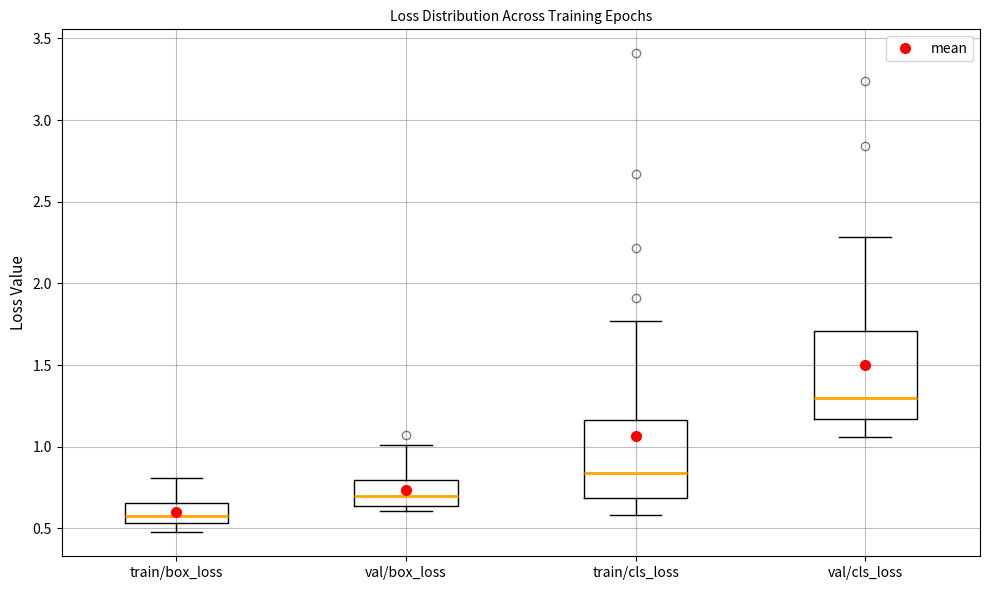

Reading left to right, read every box against the y-axis: the position of its median line, the range the box covers, and the ends of its whiskers. The values are not printed on the chart, so give them approximately, as read against the axis.

train/box_loss: median 0.55 (just above the box's lower edge), box 0.55 to 0.65, whiskers 0.50 to 0.80
val/box_loss: median 0.70, box 0.65 to 0.80, whiskers 0.60 to 1.00
train/cls_loss: median 0.85, box 0.70 to 1.15, whiskers 0.60 to 1.75
val/cls_loss: median 1.30, box 1.15 to 1.70, whiskers 1.05 to 2.30